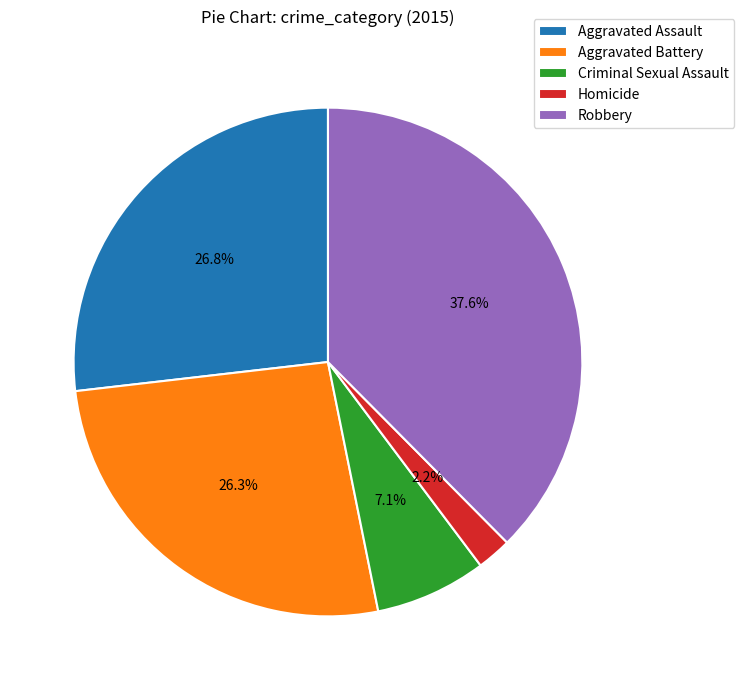

What percentage is the Robbery slice, to the nearest percent?

38%